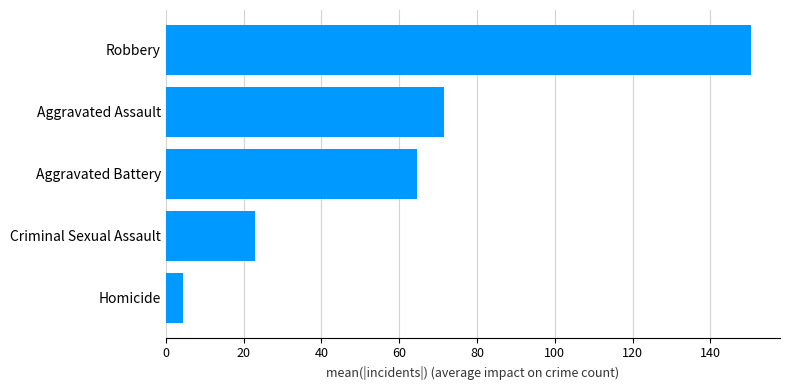

How many categories are shown in the chart?

5